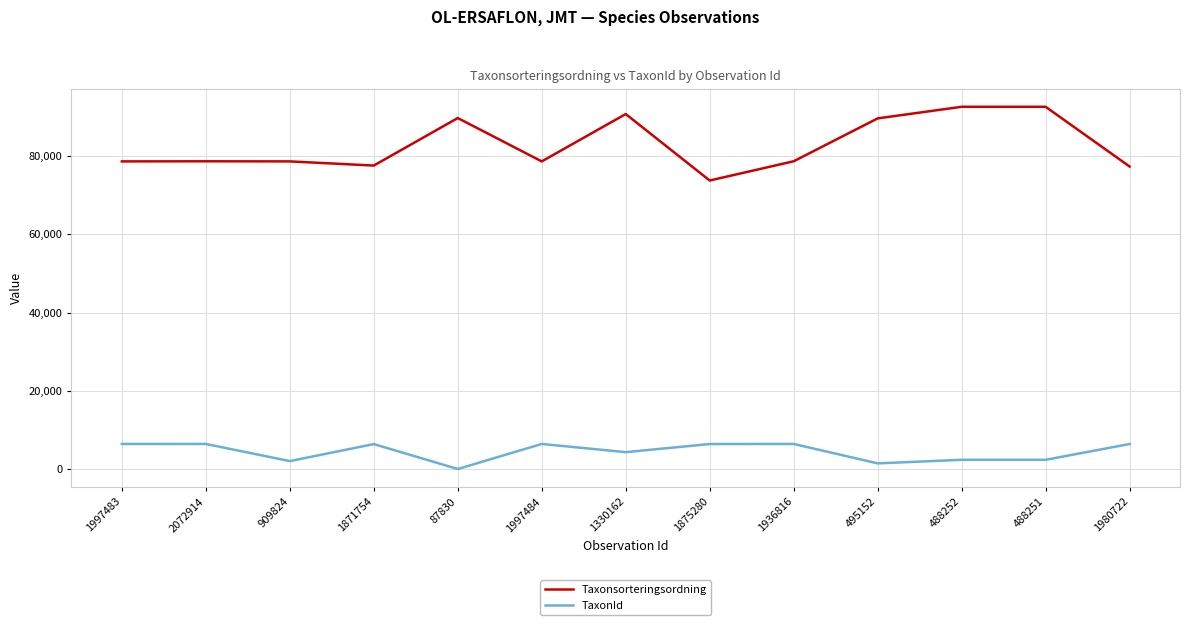

Is the value of Taxonsorteringsordning at 1980722 greater than the value of TaxonId at 1936816?

Yes